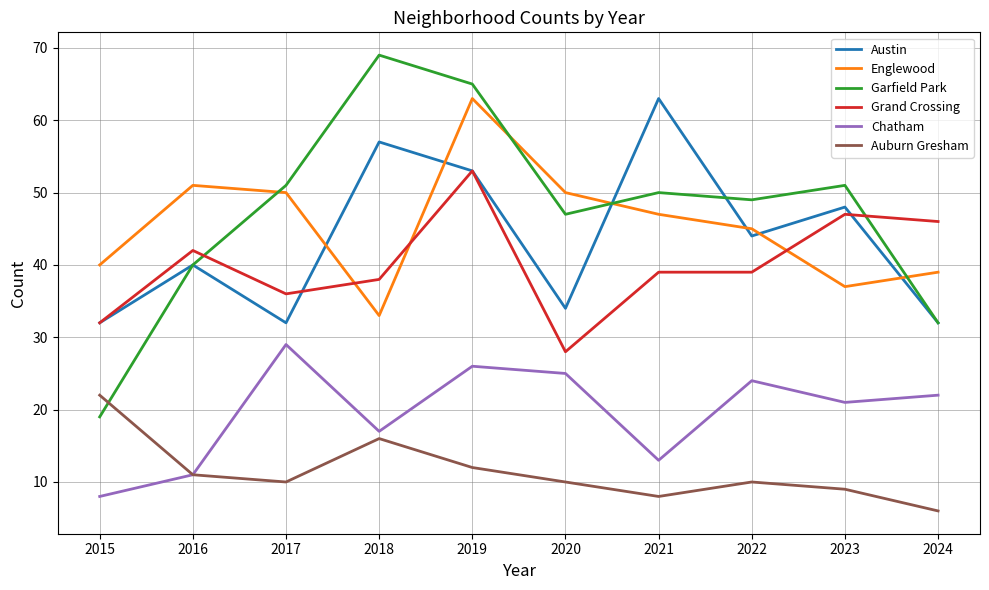

What is the total value across all series at 2021?

220